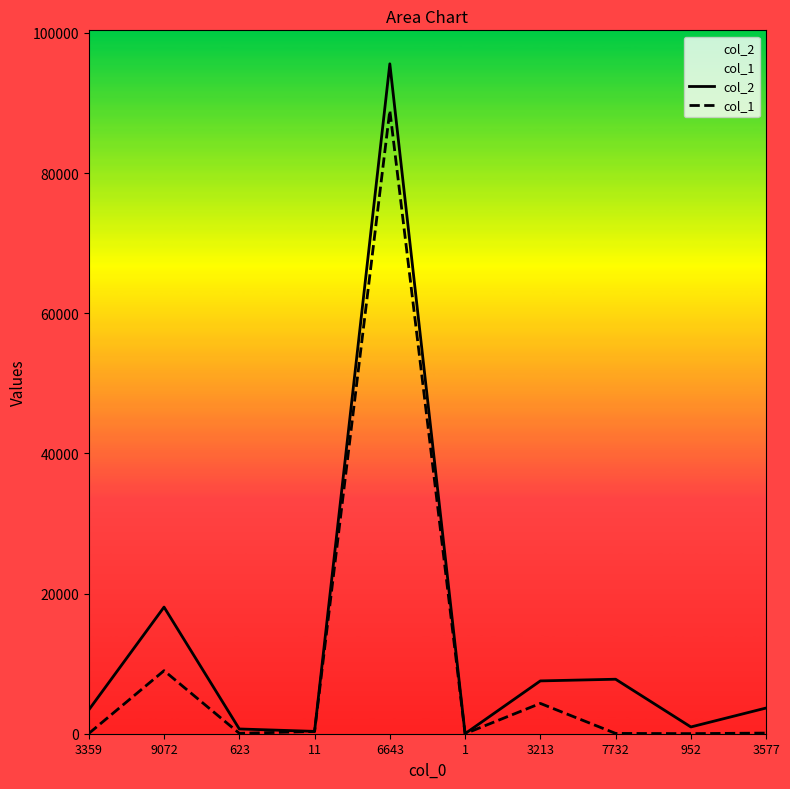

Reading left to right, transcribe all the data shown in this chart.

col_2: 3359=3394	9072=18068	623=679	11=335	6643=95585	1=7	3213=7537	7732=7775	952=965	3577=3668
col_1: 3359=35	9072=8996	623=56	11=324	6643=88942	1=6	3213=4324	7732=43	952=13	3577=91